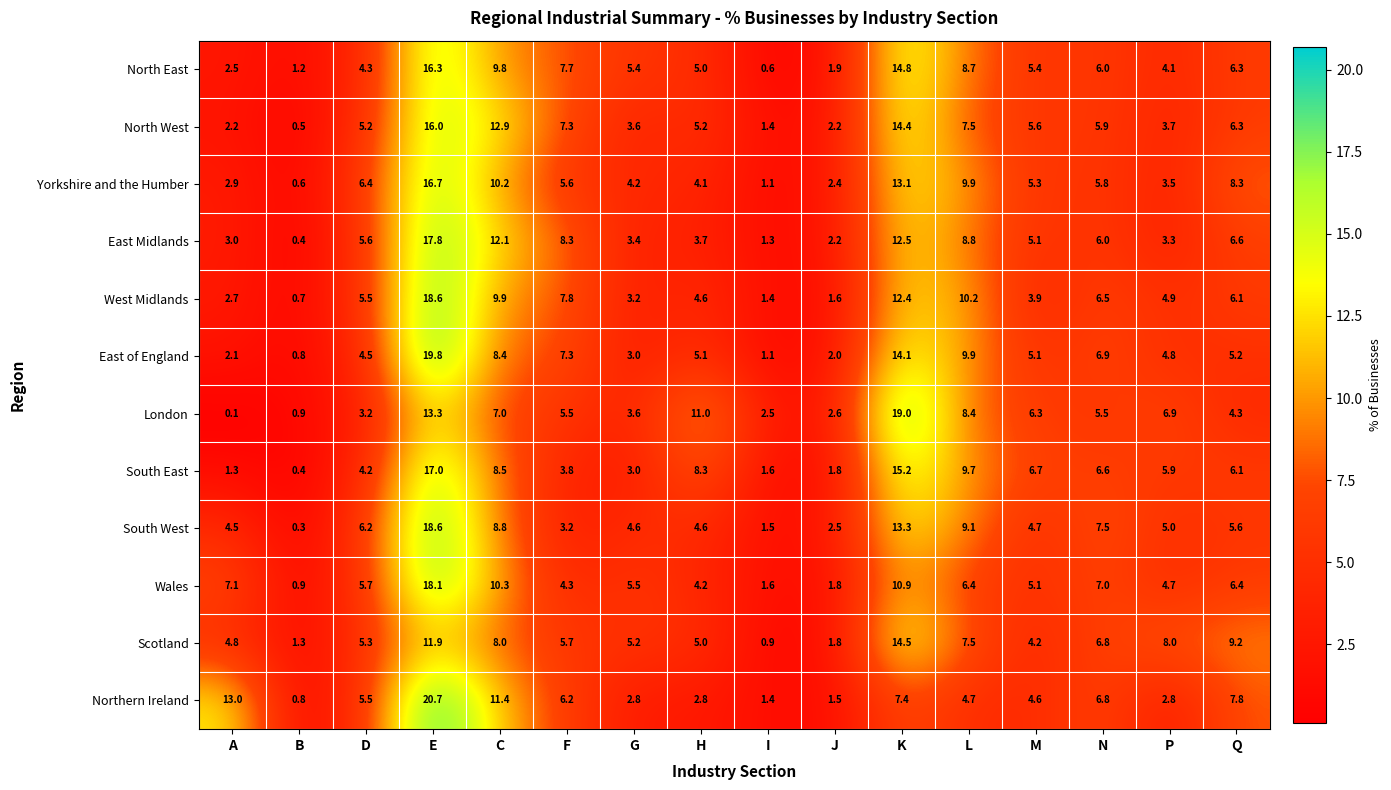

Is the value of East of England at I greater than the value of South West at M?

No